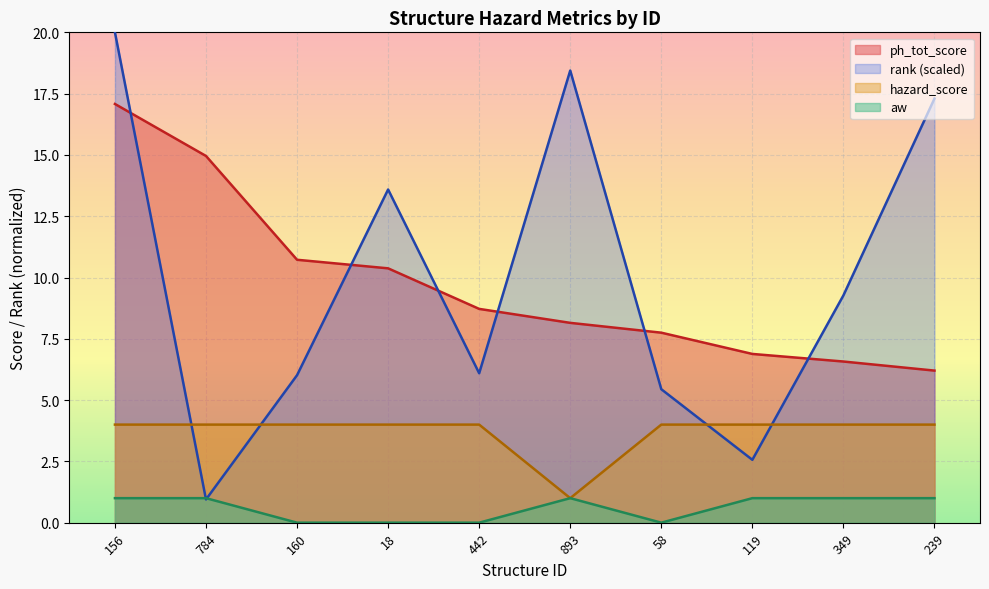

The value of hazard_score at 239 is 1.1. True or false?

False